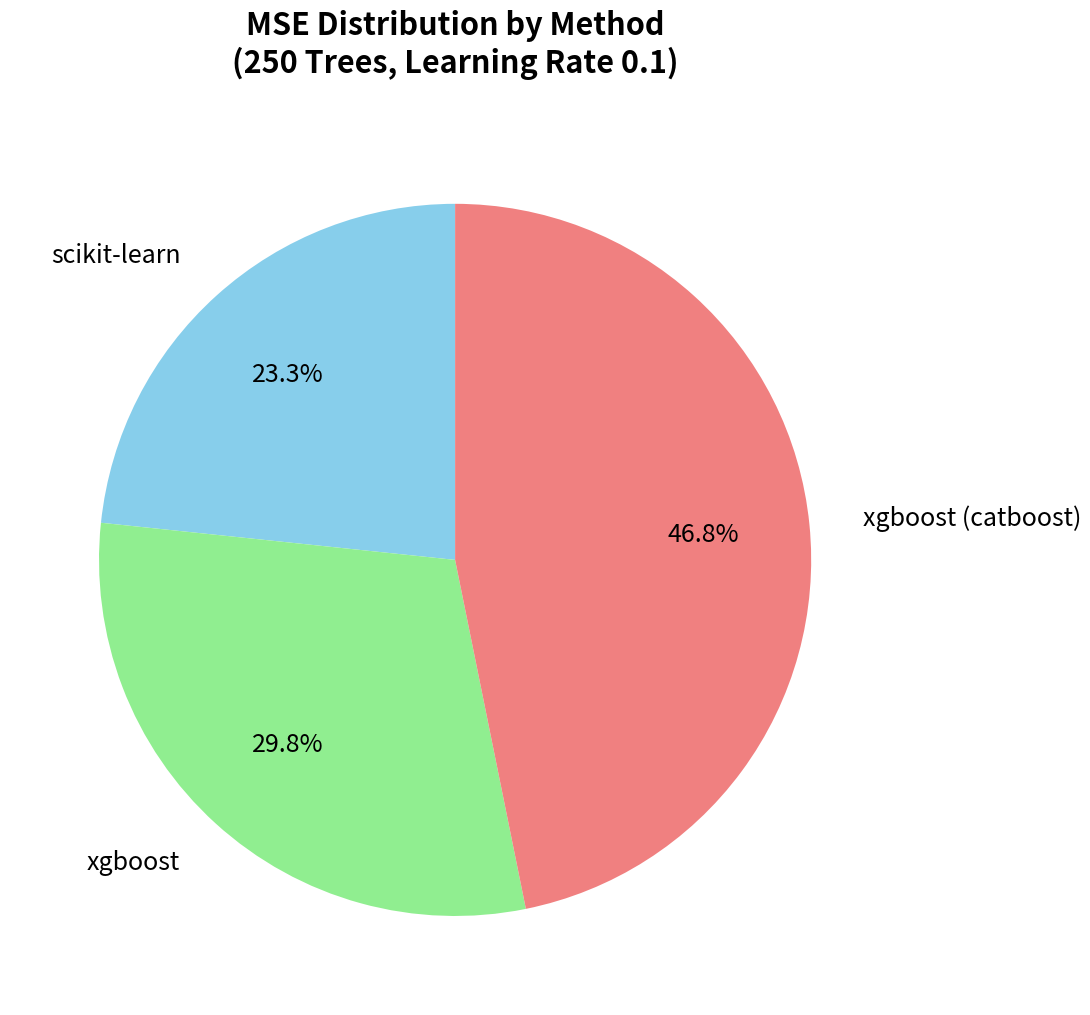

Is there a majority slice in this chart?

No